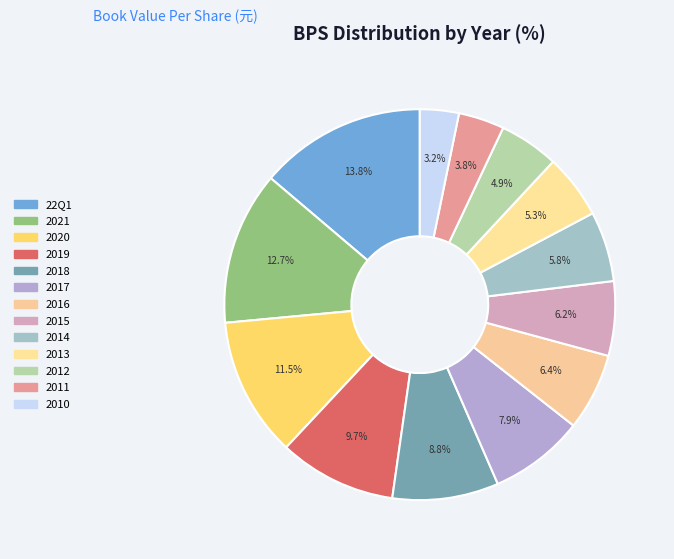

To the nearest percent, what is the combined percentage of 2019 and 2013?

15%